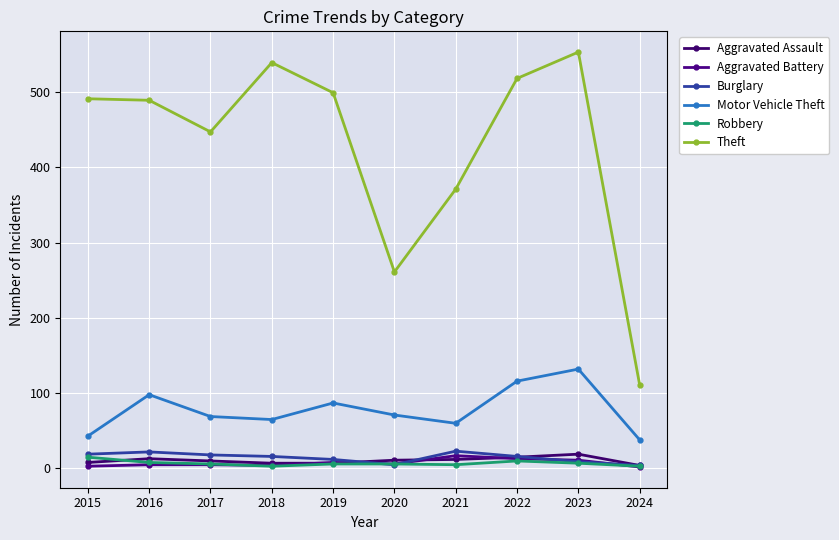

What is the total value across all series at 2015?

579